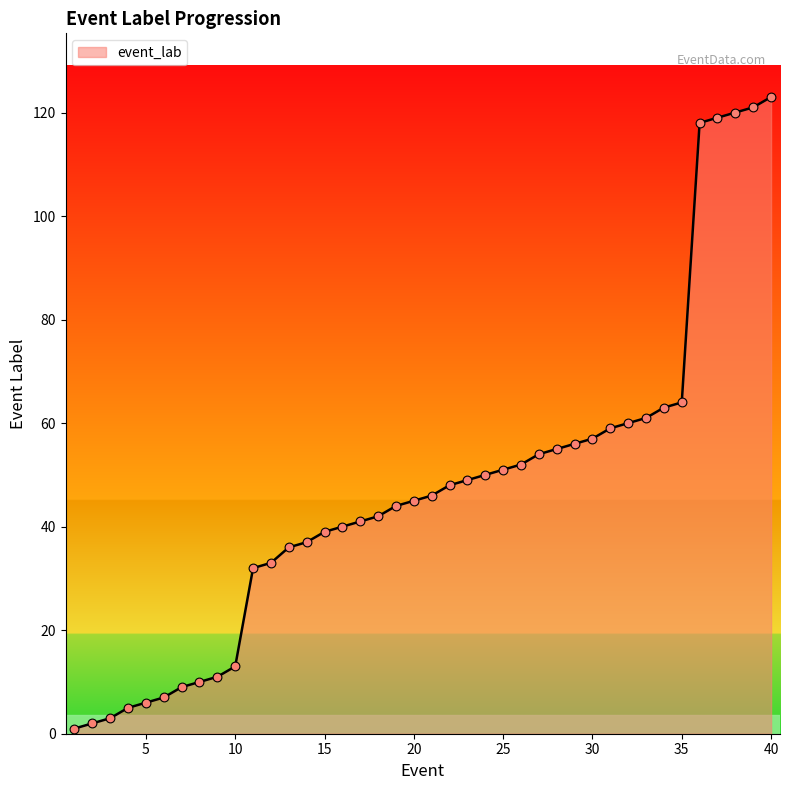

What is the maximum value shown in the chart?

123